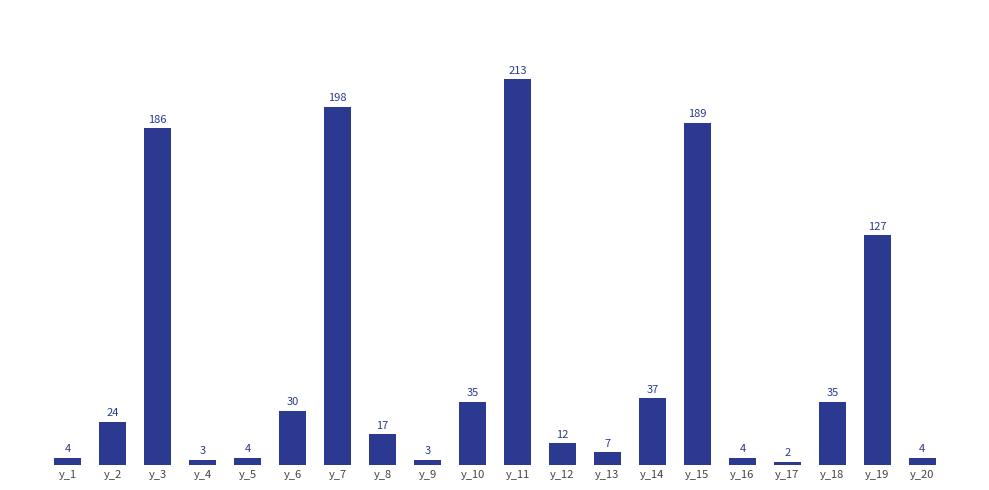

What is the difference between the second highest and second lowest values?

195